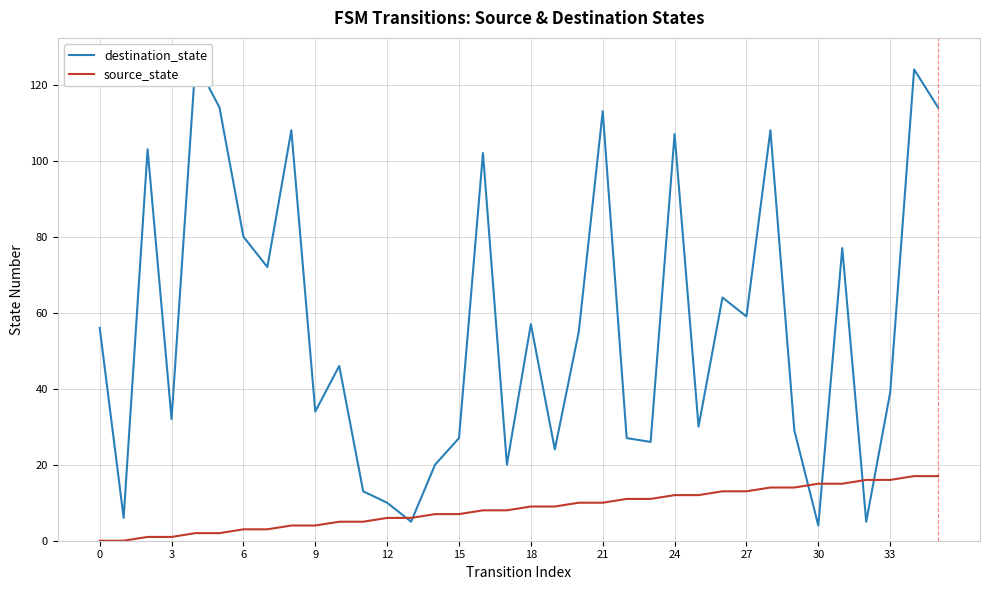

How many lines are shown in the chart?

2